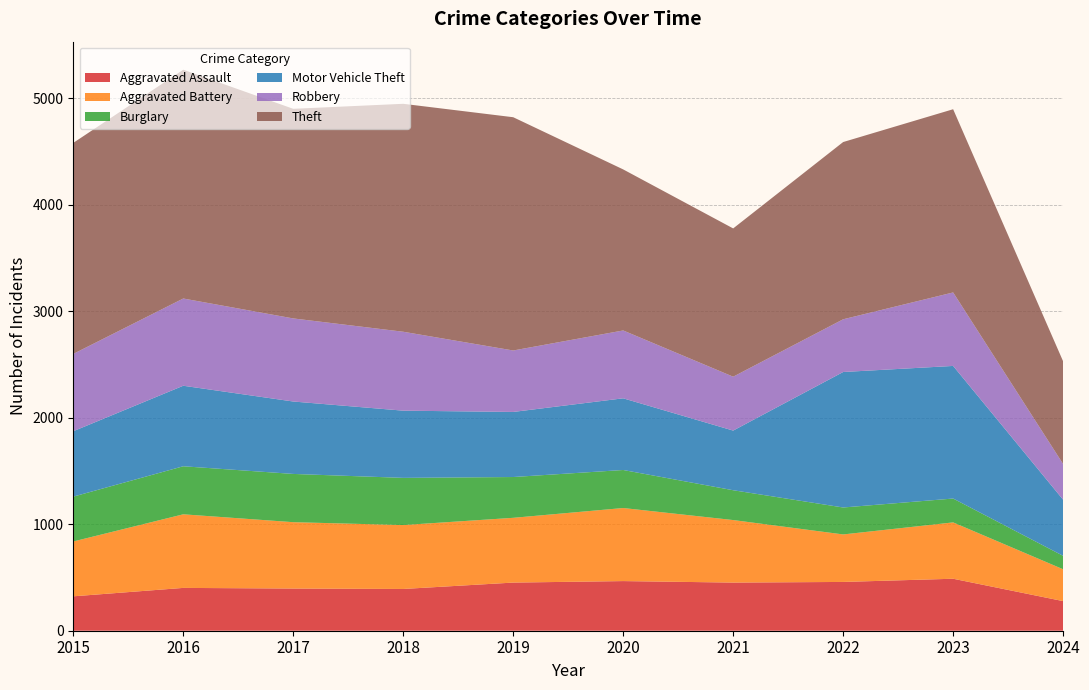

Reading left to right, what are all the values shown in this chart?

Aggravated Assault: 323	402	396	392	452	466	452	458	488	278
Aggravated Battery: 515	691	623	600	608	686	587	446	529	299
Burglary: 421	451	453	443	383	357	280	253	224	126
Motor Vehicle Theft: 614	756	680	631	611	673	560	1272	1245	527
Robbery: 726	819	780	741	577	637	506	495	690	335
Theft: 1981	2148	1968	2140	2190	1512	1392	1664	1720	964